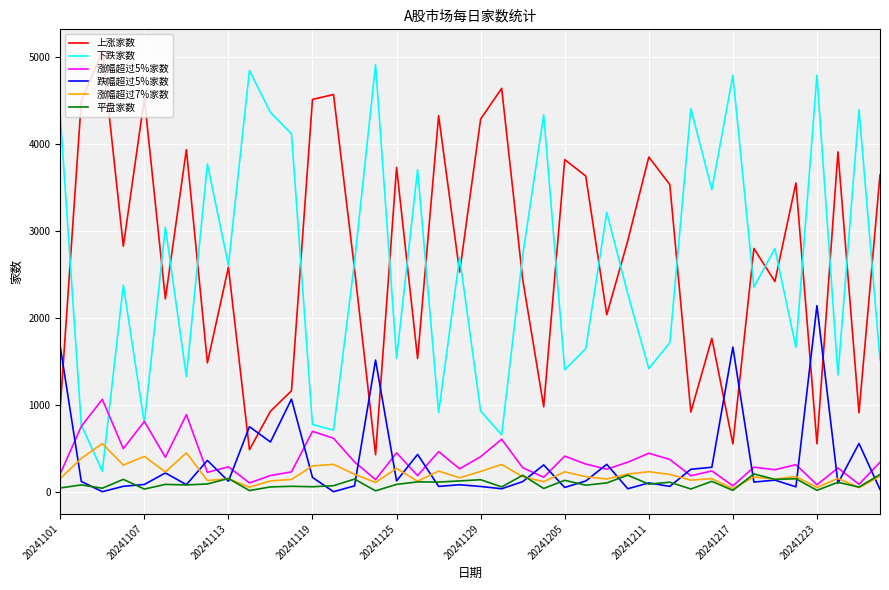

True or false: 下跌家数 and 平盘家数 cross at least once.

False